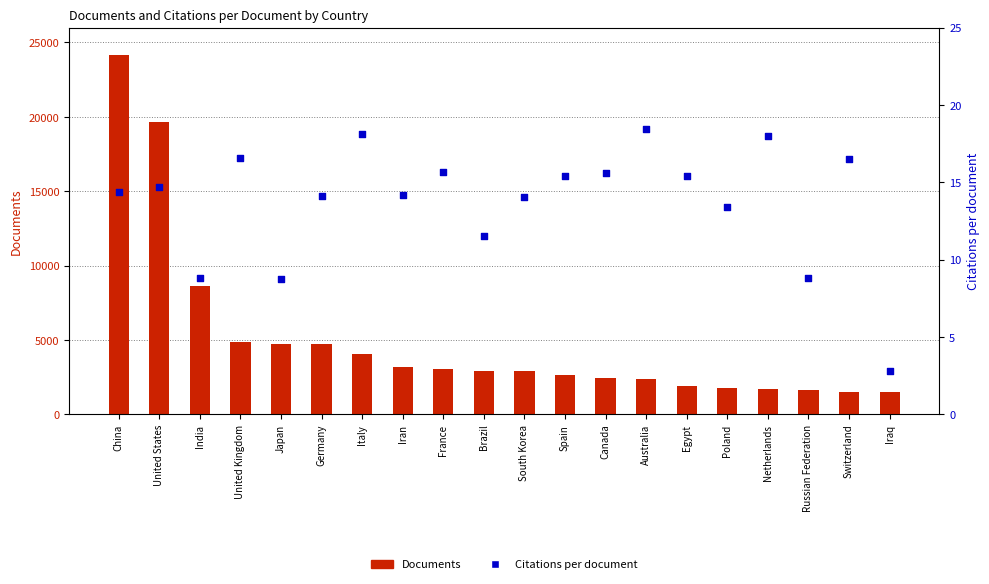

At how many categories does at least one series exceed 23751?

1